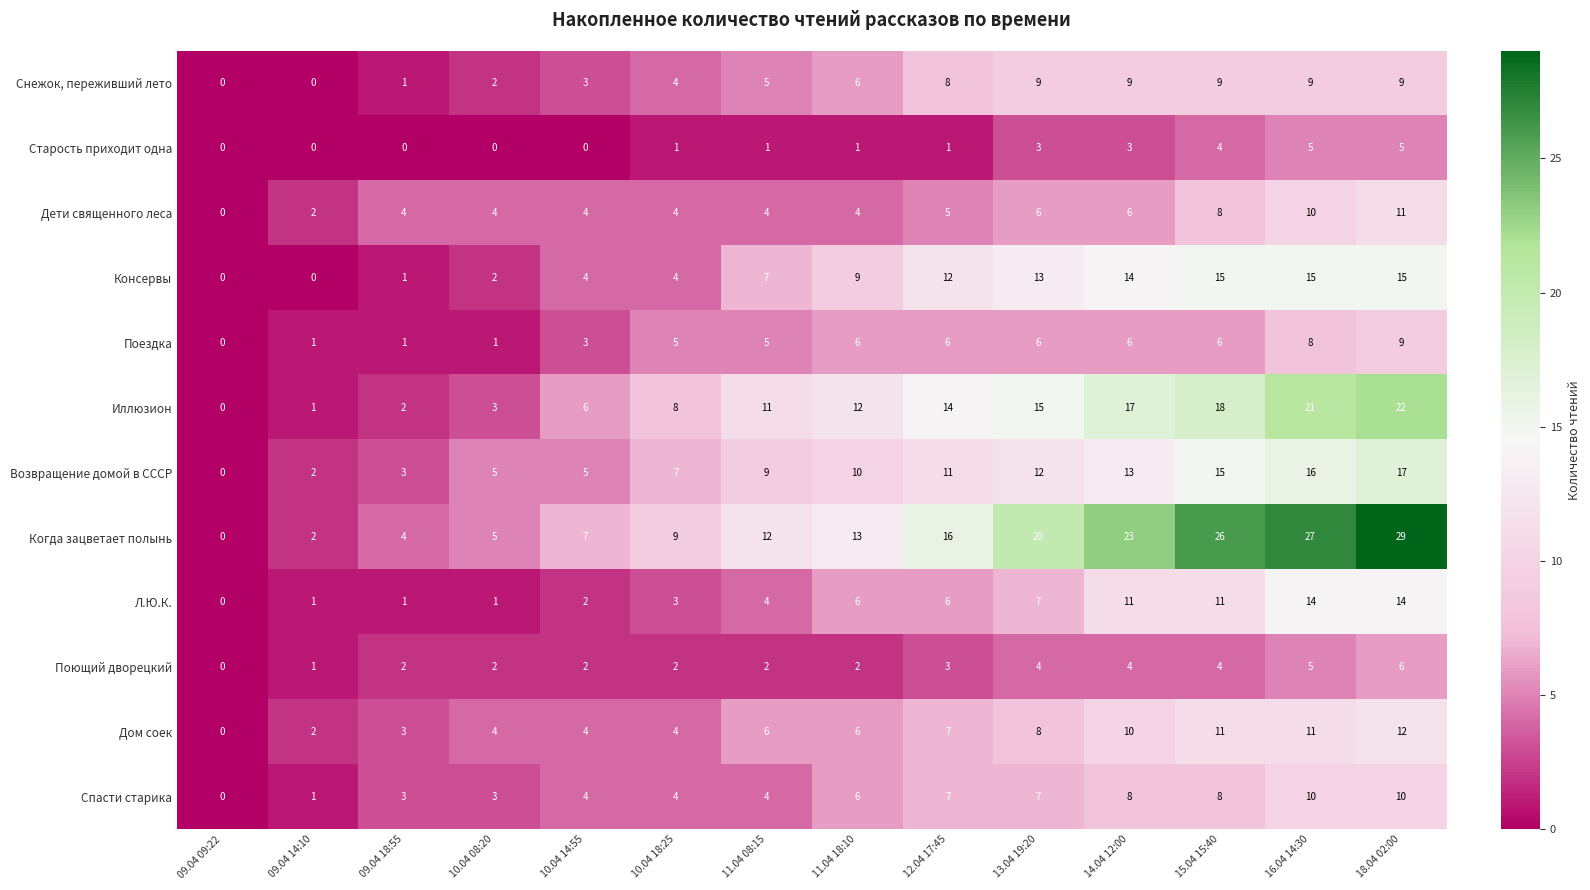

Count the number of data series in this chart.

12